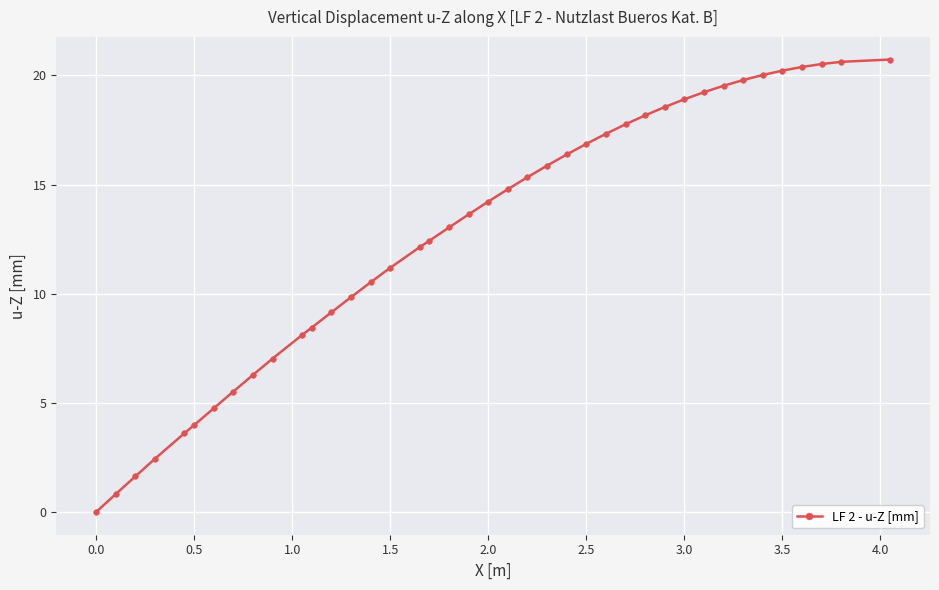

What is the sum of all values?

509.8